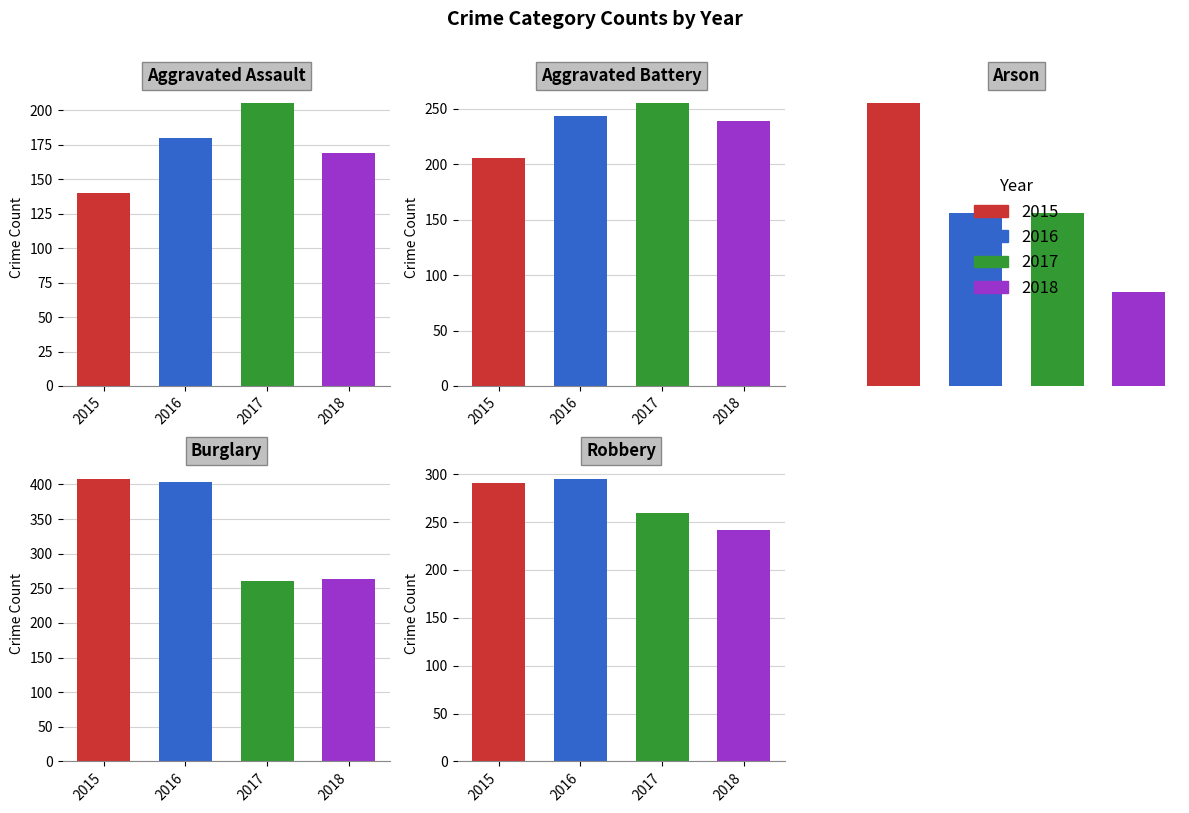

Which series has the widest spread of values?

Burglary